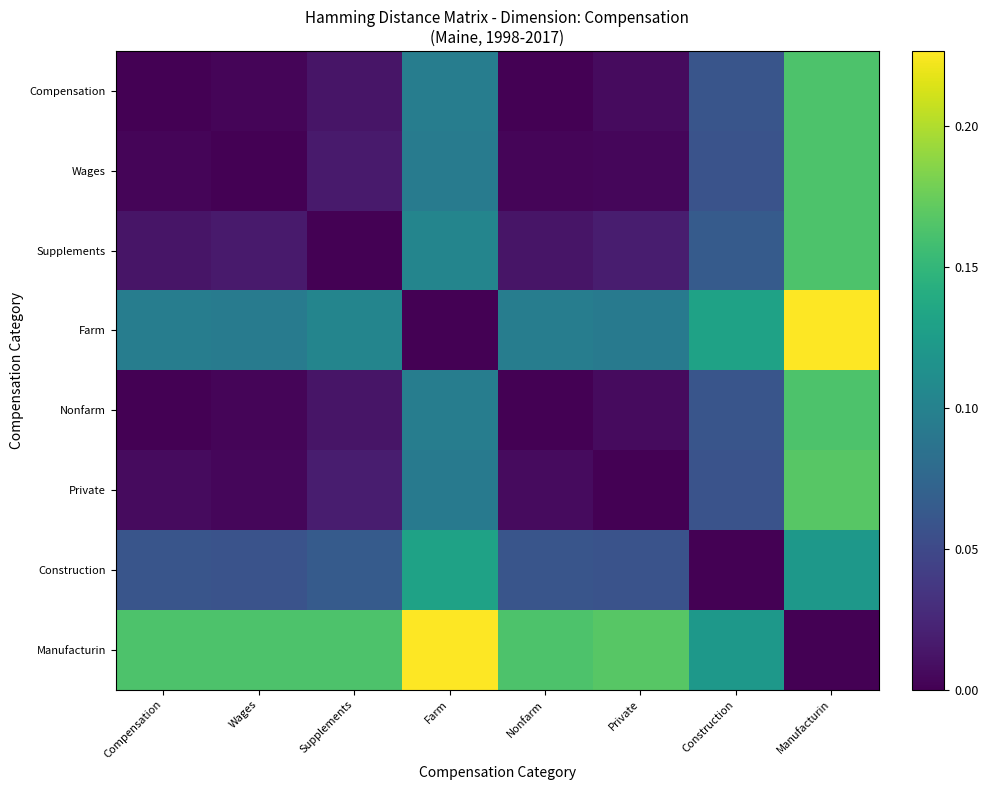

At how many categories does at least one series exceed 0?

8